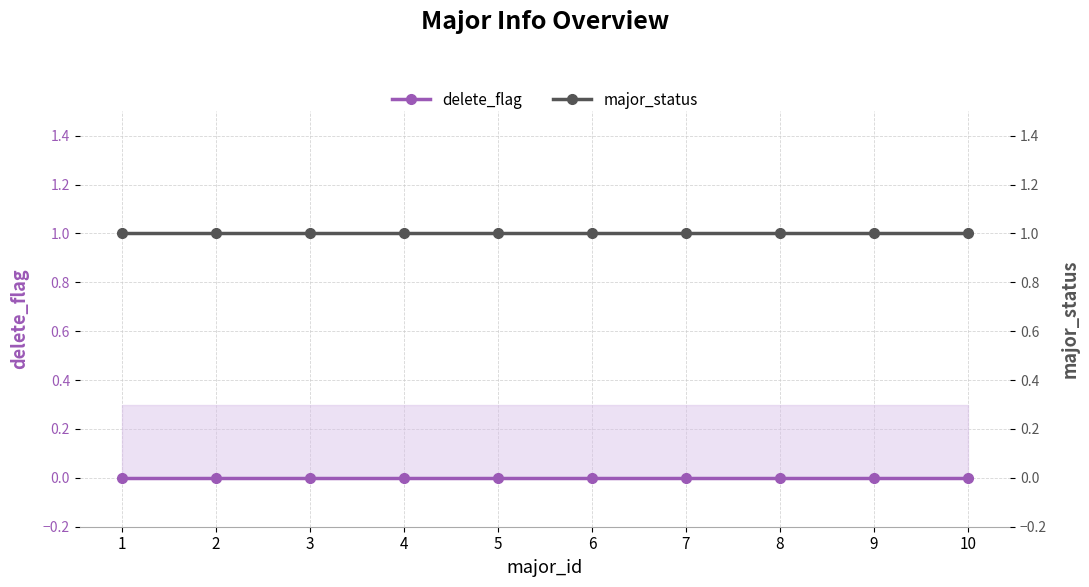

What is the difference between the highest and lowest values at 6?

1